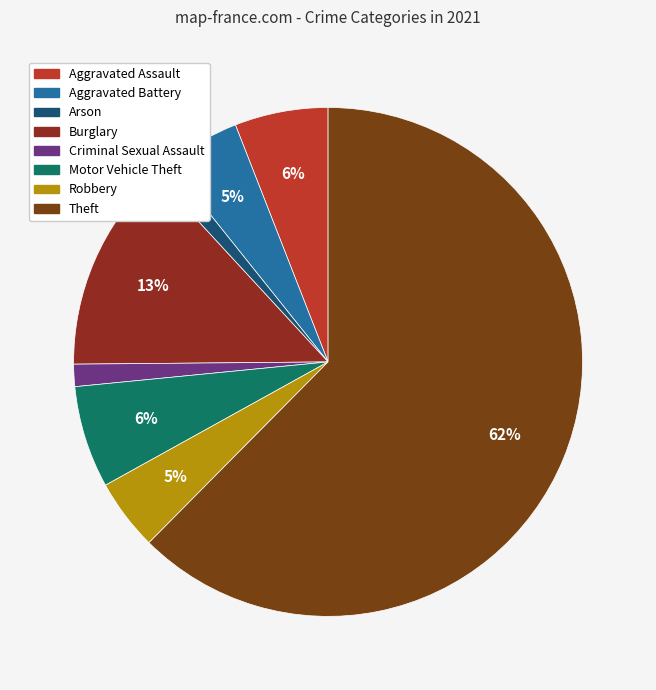

What is the ratio of the value at Robbery to the value at Arson?

4.0